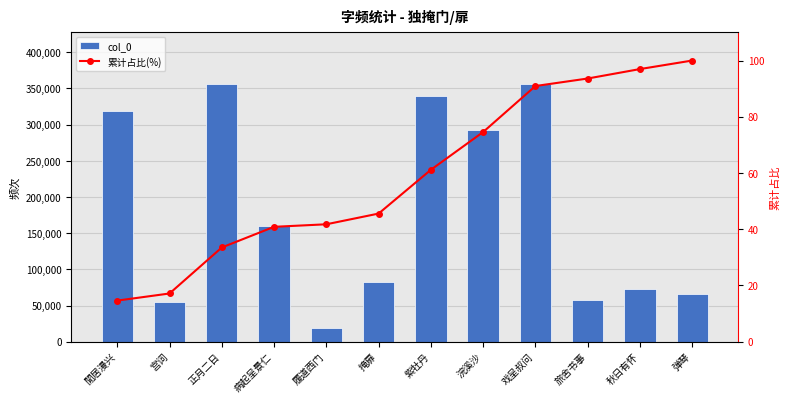

What is the difference between the maximum and minimum values in the col_0 series?

336613.0